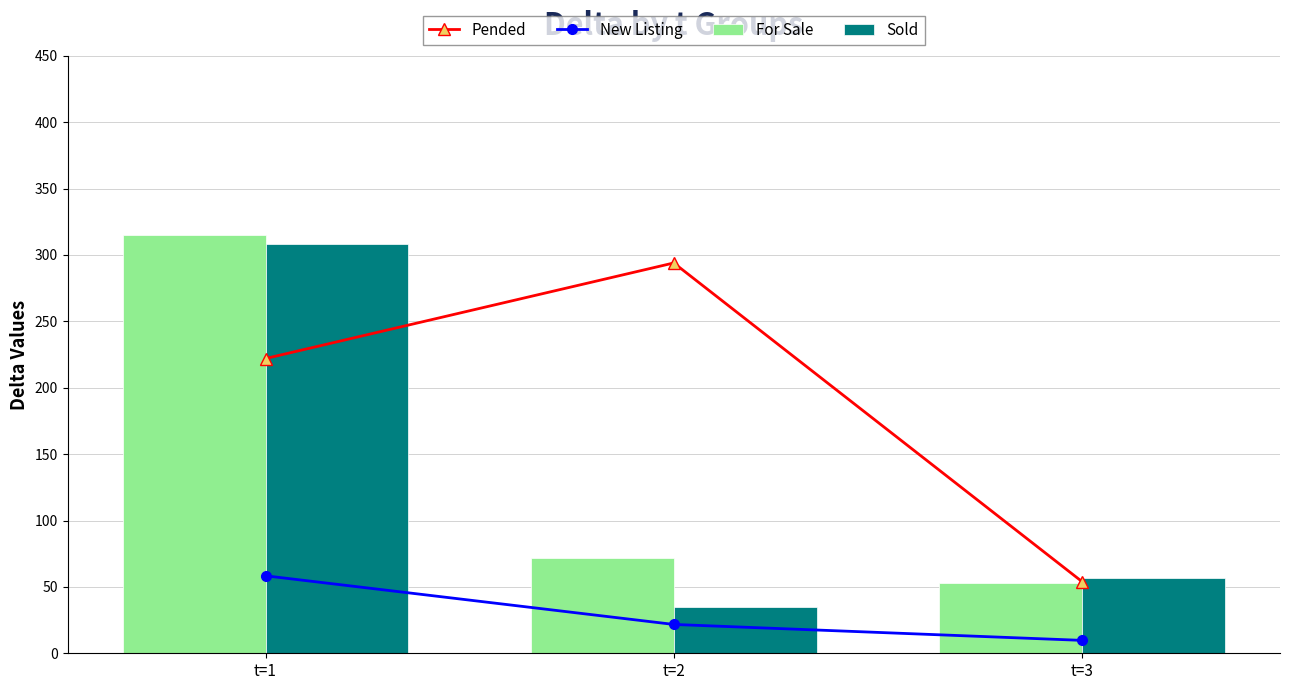

What is the value of the Sold bar at the 3rd from the left?

57